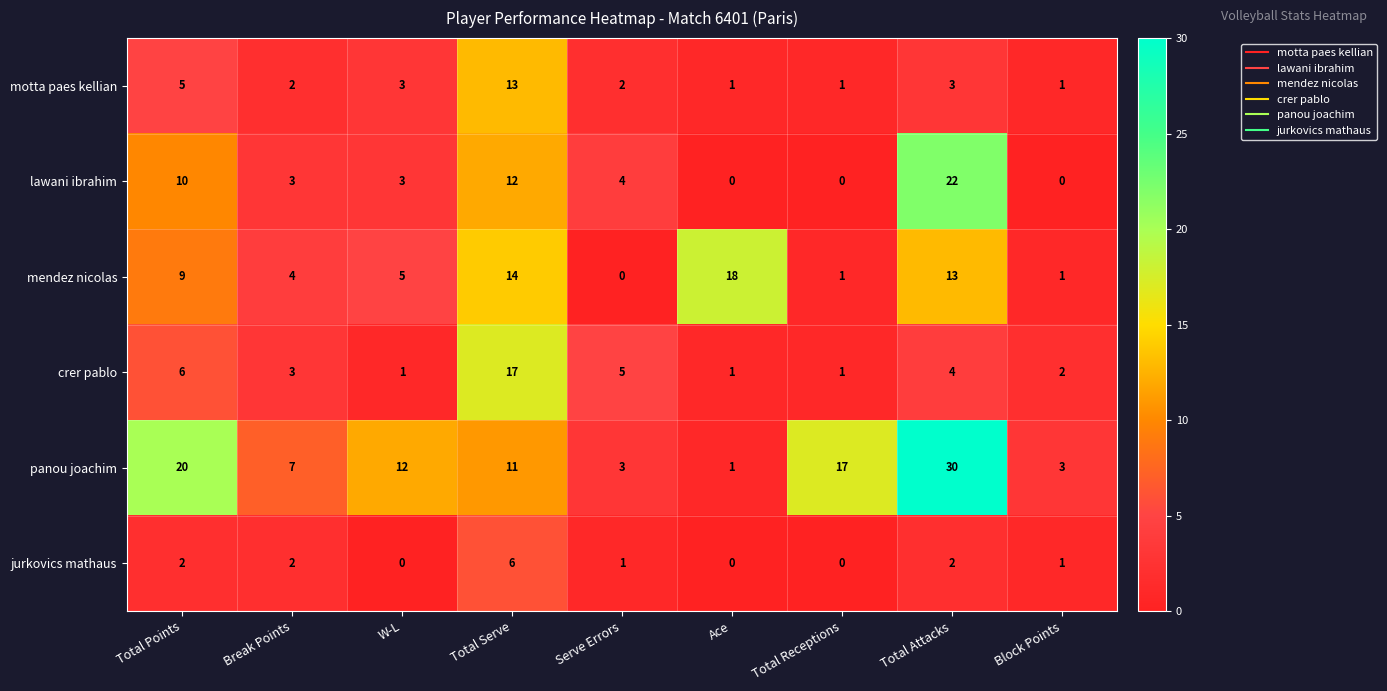

What is the sum of all jurkovics mathaus values?

14